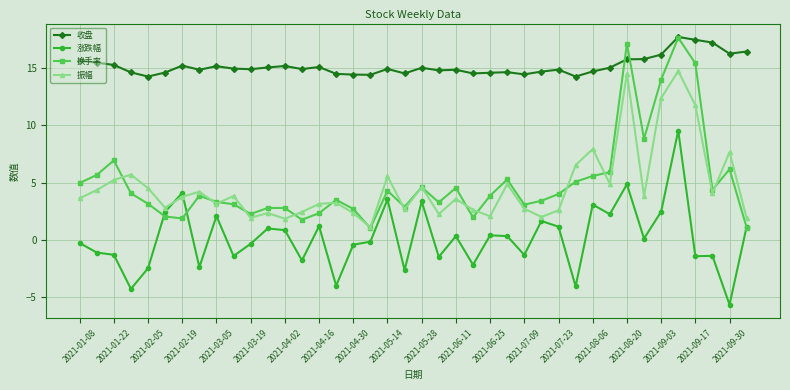

Which series has the largest range (max minus min)?

换手率